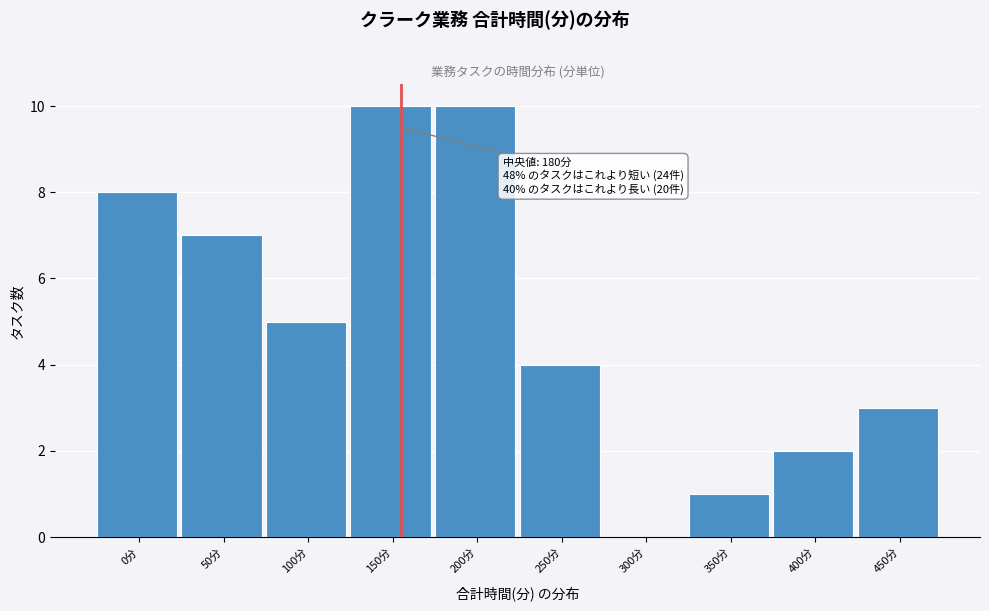

Reading left to right, list all the values displayed in this chart.

0分=8	50分=7	100分=5	150分=10	200分=10	250分=4	300分=0	350分=1	400分=2	450分=3